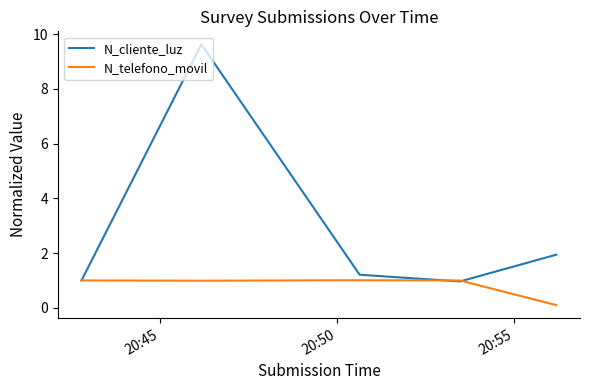

What are all the series names shown in the legend?

N_cliente_luz, N_telefono_movil